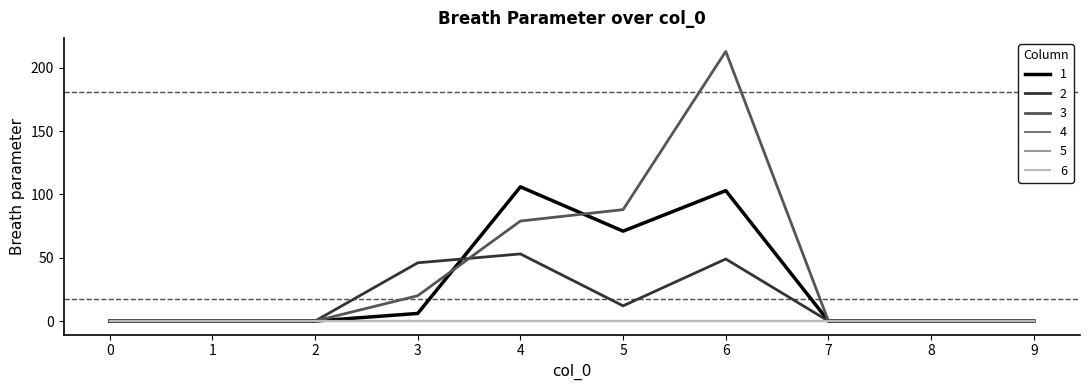

At how many categories does at least one series exceed 126?

1